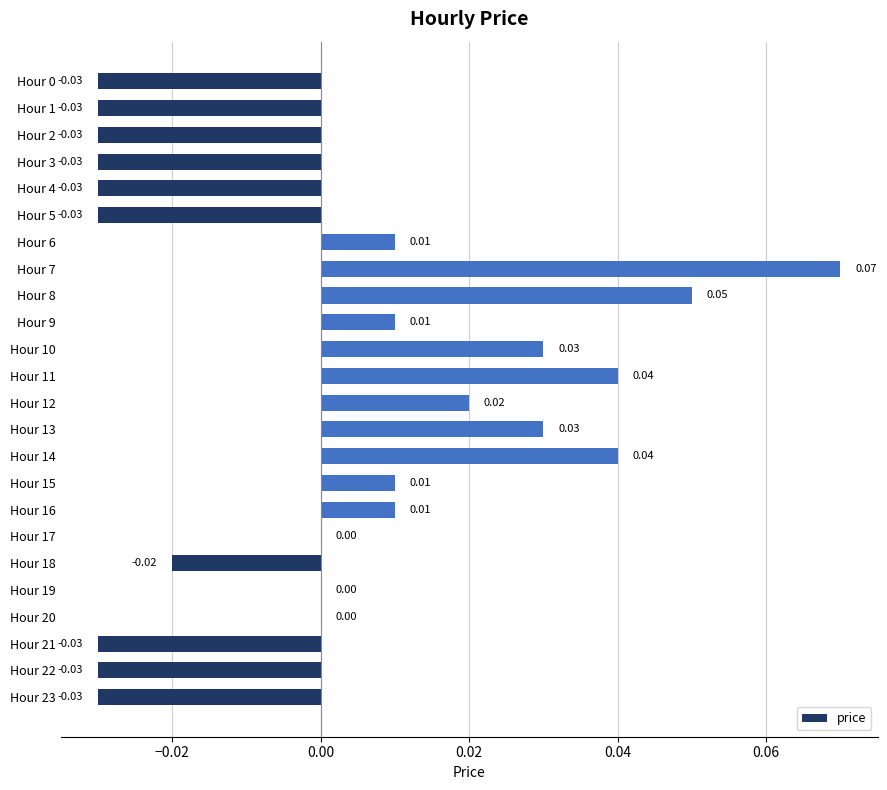

How many distinct data groups are displayed?

1